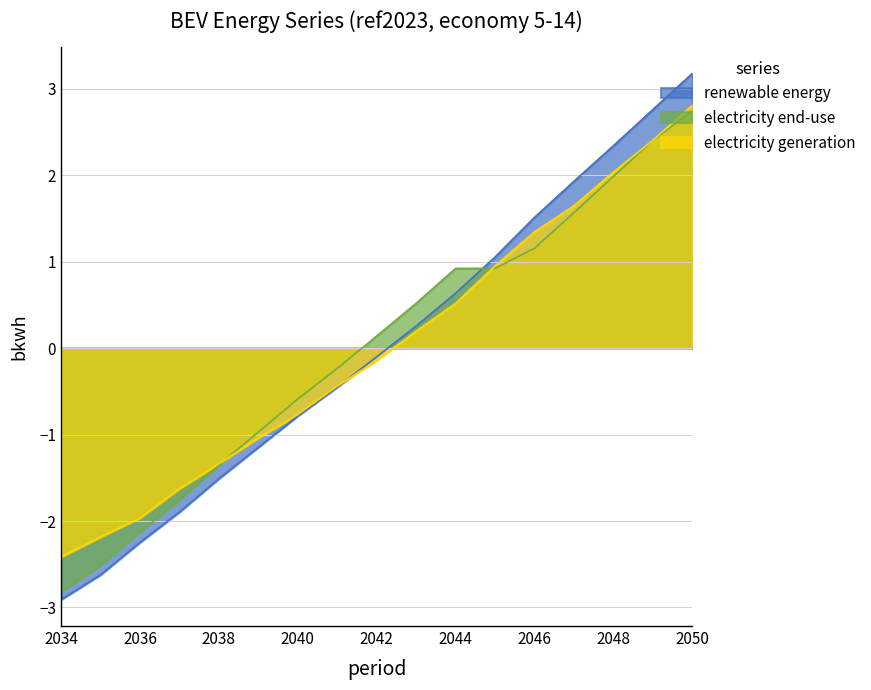

At how many categories does at least one series exceed -2?

15